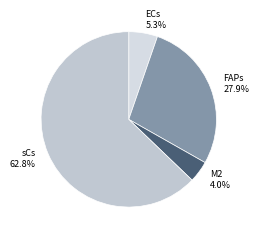

What is the smallest slice in the pie chart?

M2